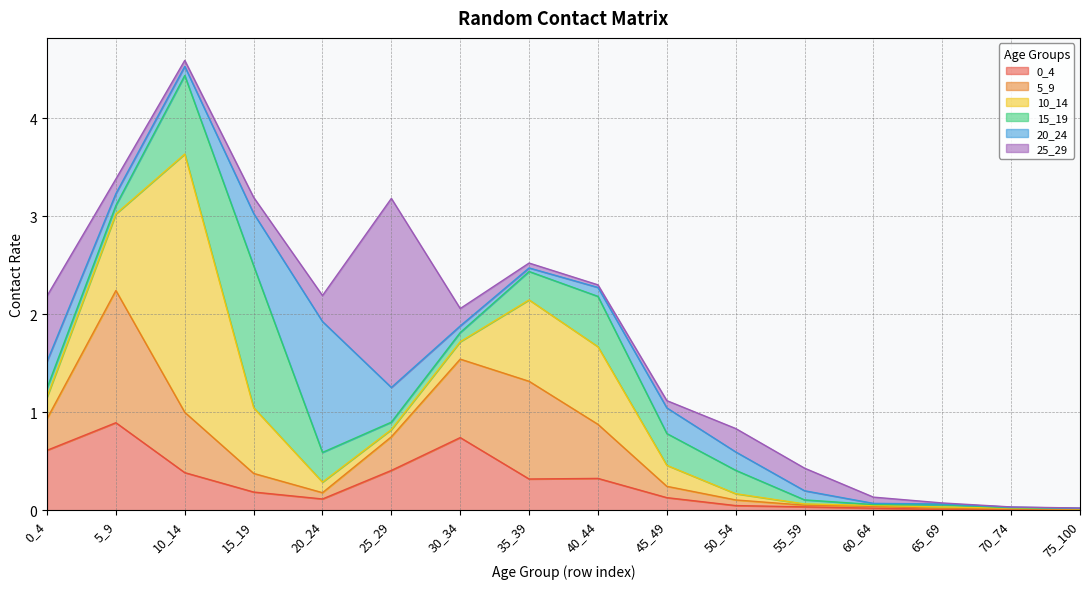

How many interior local valleys does the 25_29 series have?

3